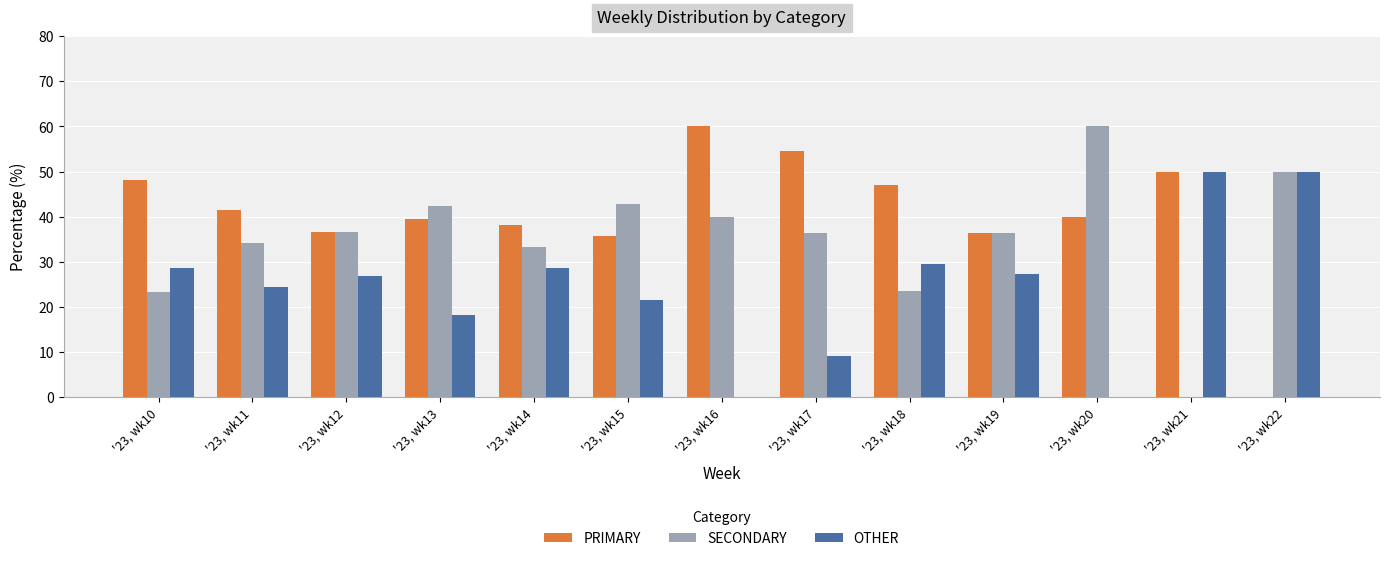

Which category has the highest value in the SECONDARY series?

'23, wk20